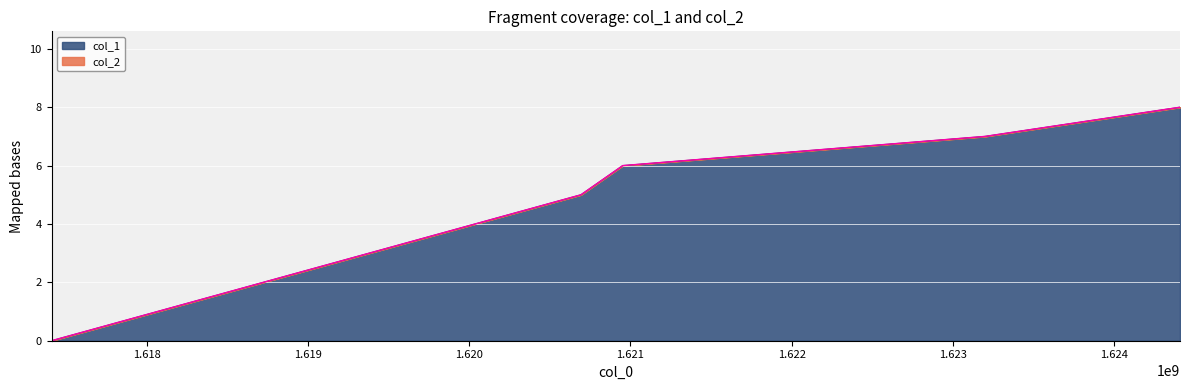

Rank the categories by value from highest to lowest.

1624408338, 1623198762, 1620952345, 1620693140, 1617409894